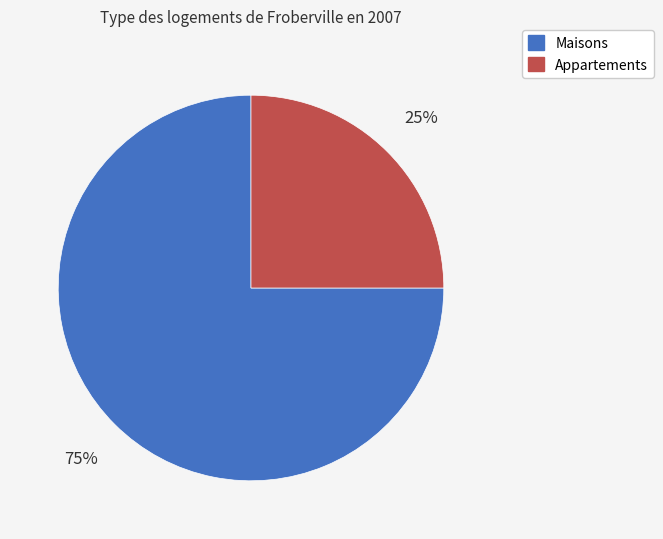

To the nearest percent, what is the difference between the largest and smallest slice percentages?

50%